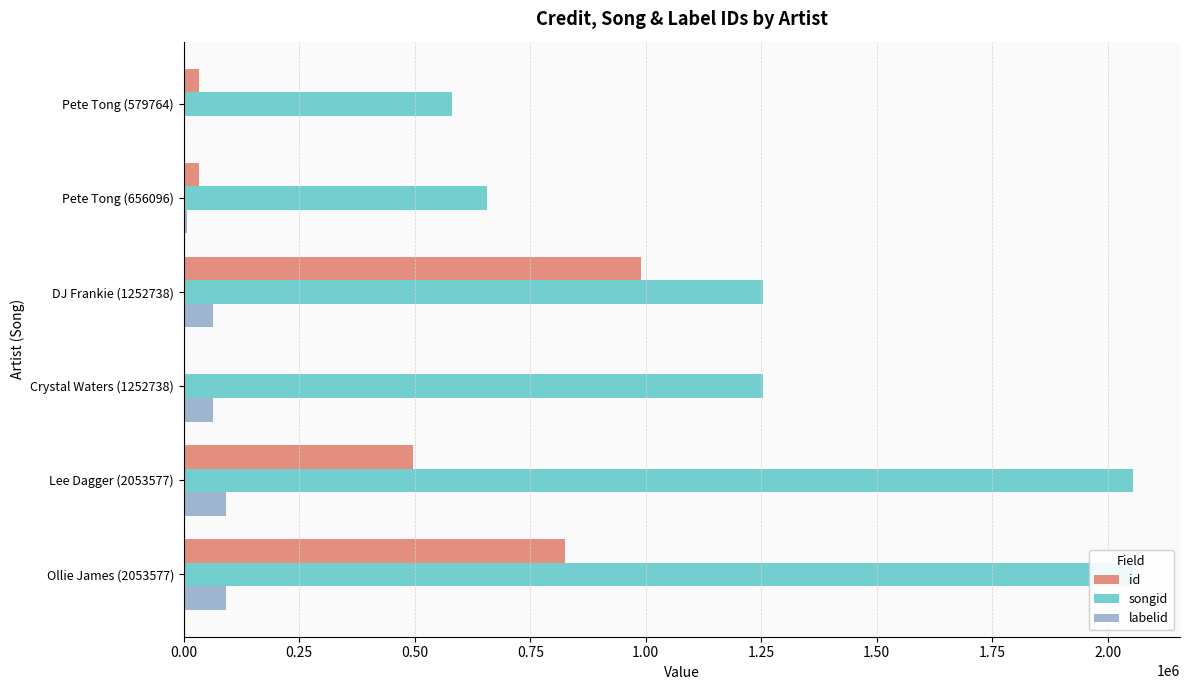

What value does the id series have at Pete Tong (579764)?

33277